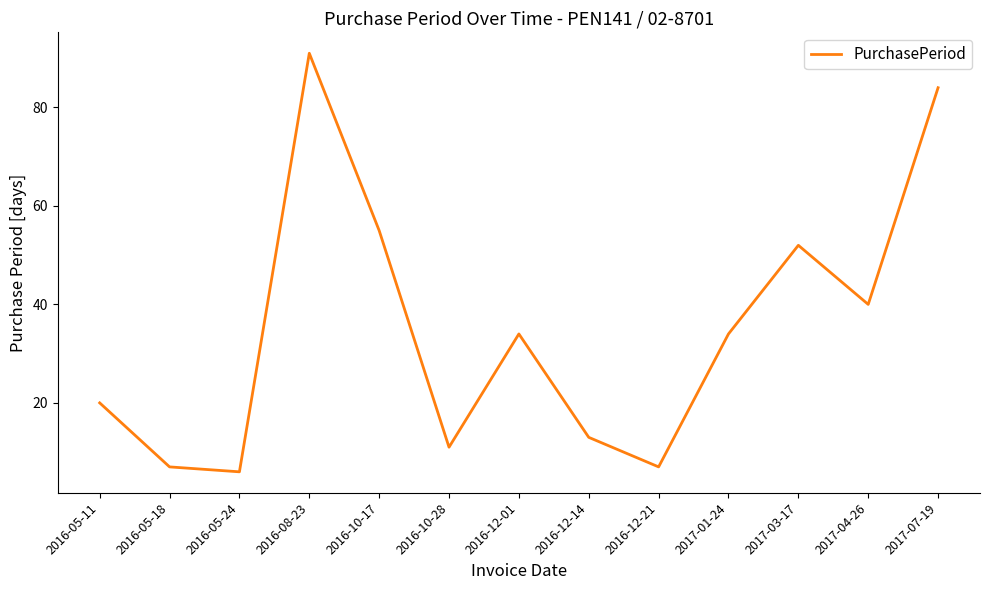

Where is the data nearest to the value 48?

2017-03-17